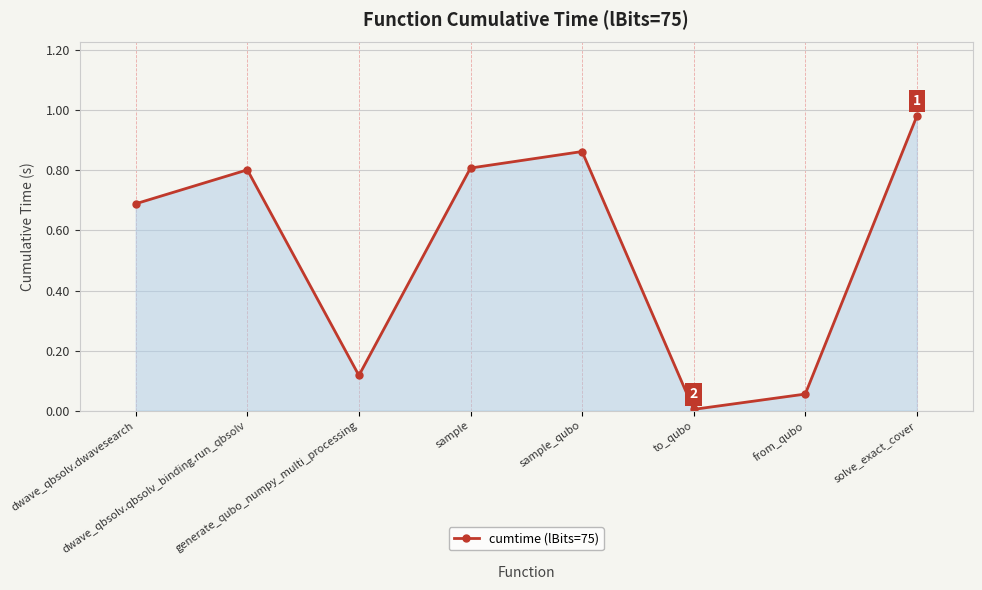

What position from the left is from_qubo?

7